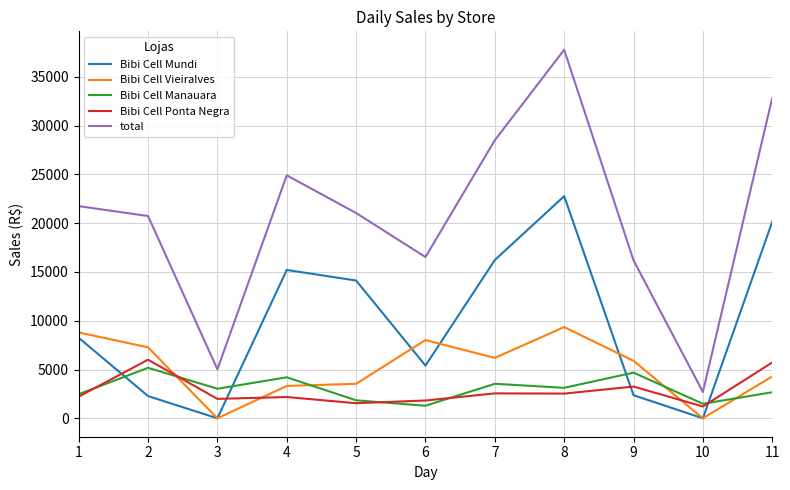

The value of total at 1 is 37604.7. True or false?

False